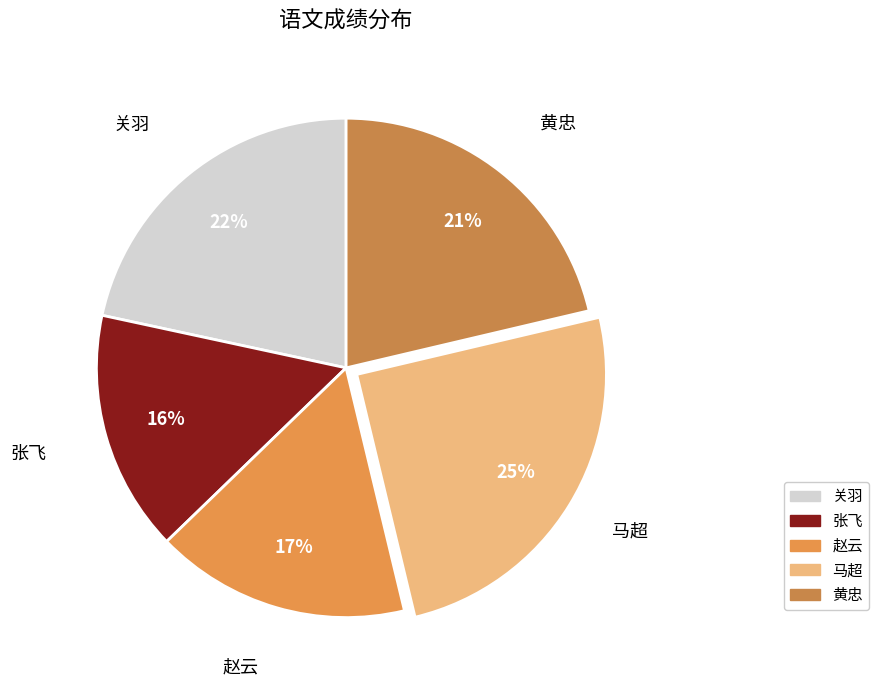

Between 关羽 and 马超, which is larger?

马超